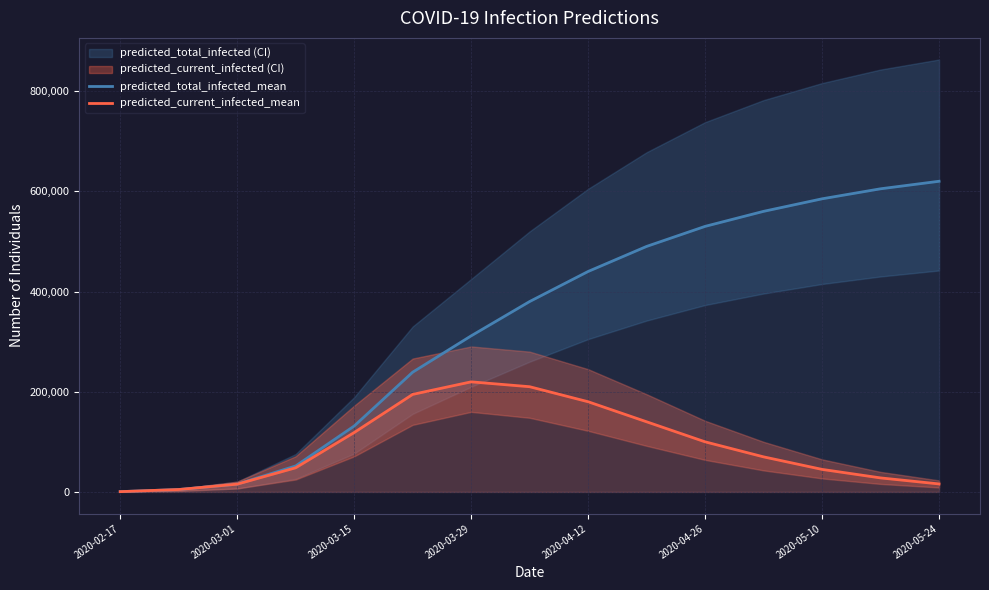

The value of predicted_total_infected_mean at 2020-05-24 is 303393. True or false?

False